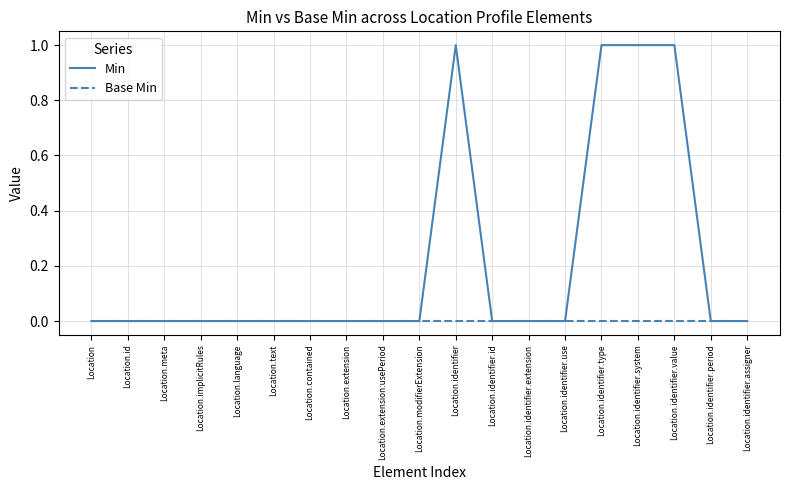

Which series has the largest total across all categories?

Min